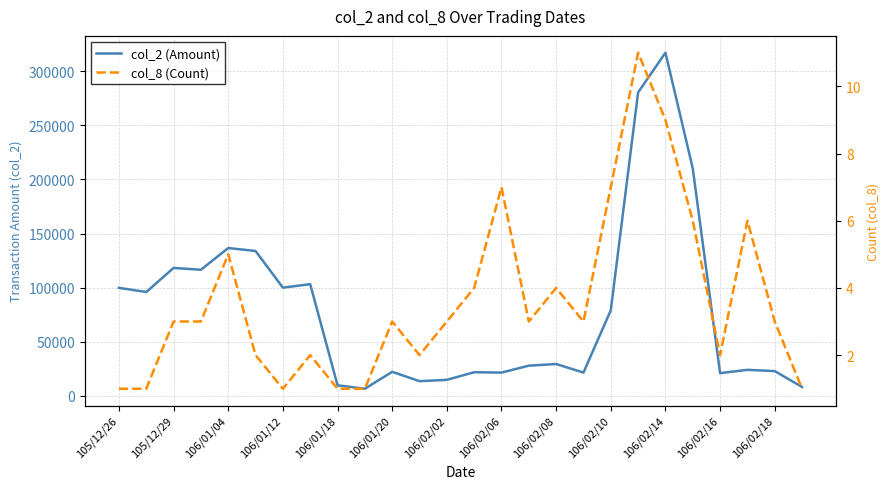

At which category does the chart reach its minimum across all series?

105/12/26